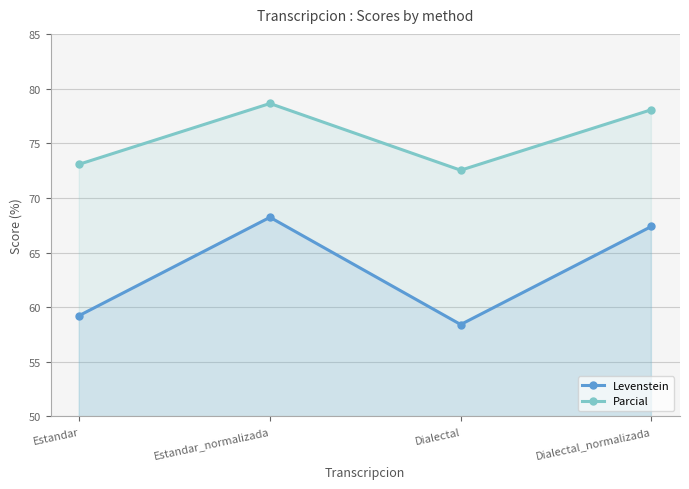

True or false: Parcial and Levenstein intersect in this chart.

False